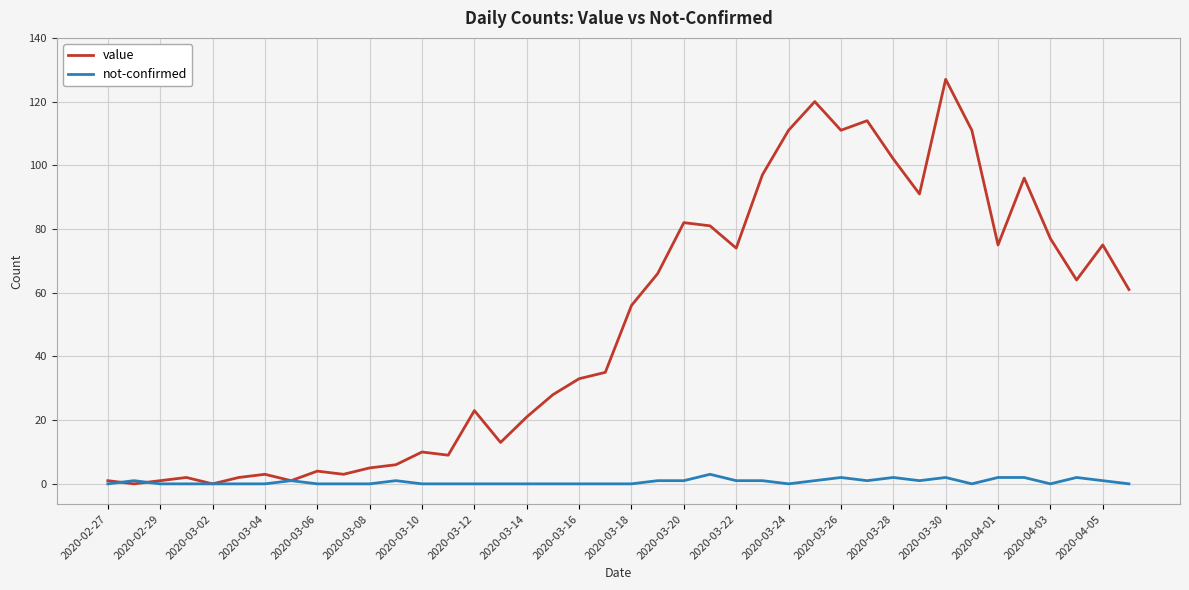

Which series has the largest total across all categories?

value